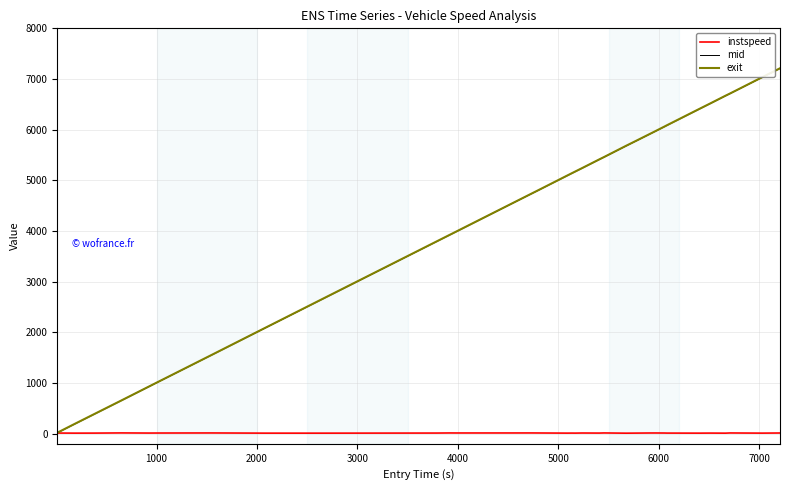

What is the maximum value shown in the chart?

7211.5